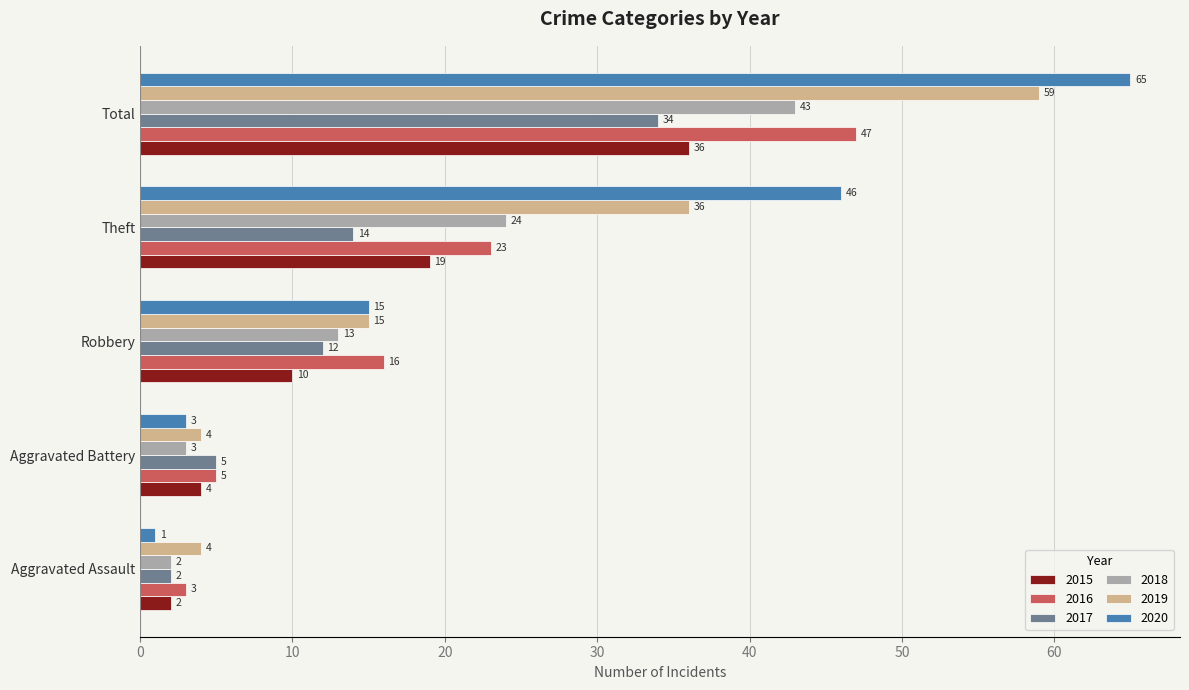

How many data points does each series have?

5